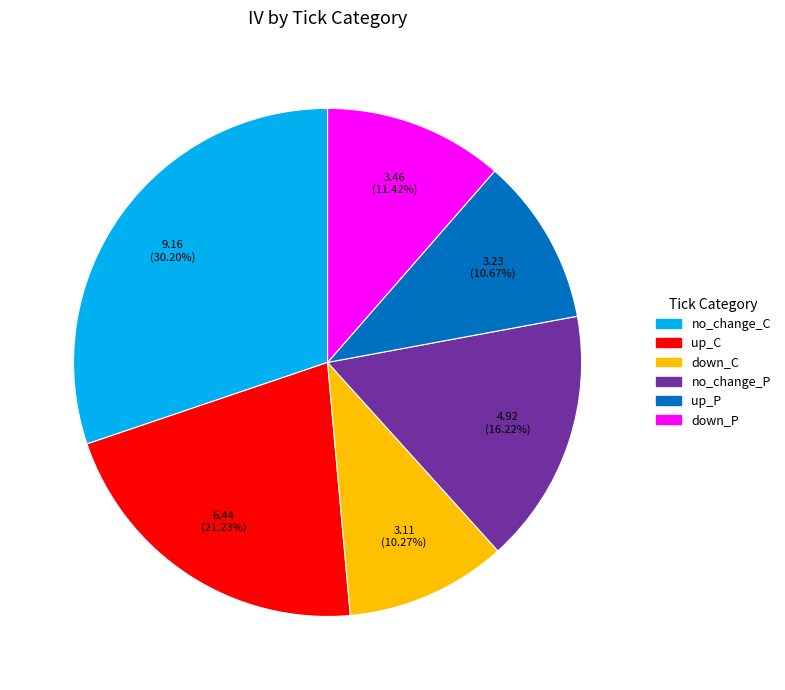

What is the largest slice in the pie chart?

no_change_C